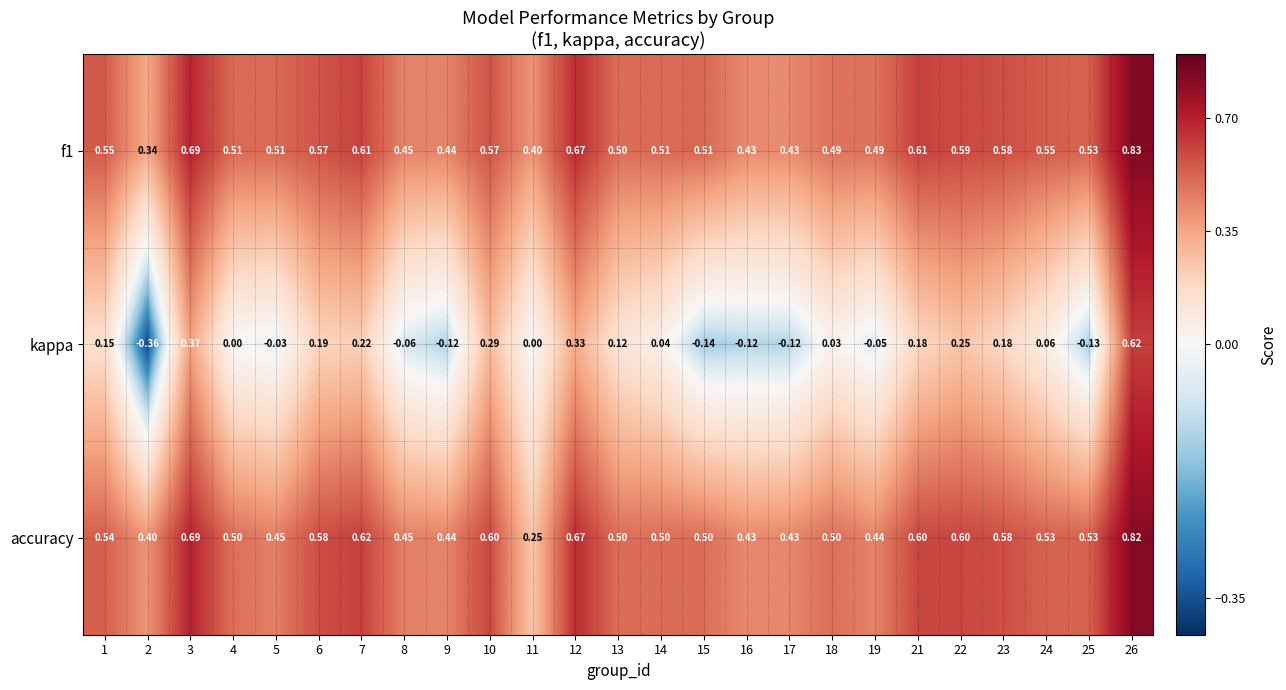

Which series has the largest range (max minus min)?

kappa